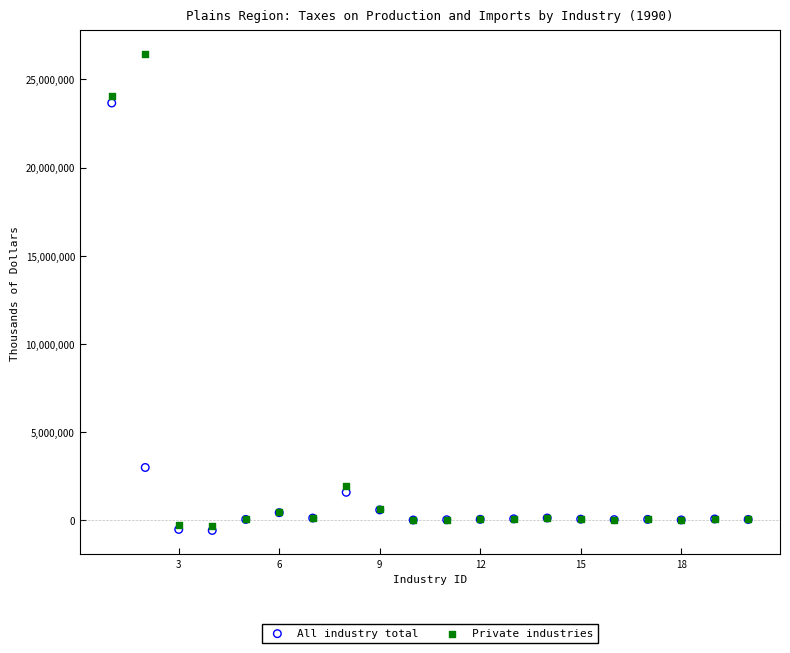

In the Private industries series, what Y value is closest to 13064302?

24057933